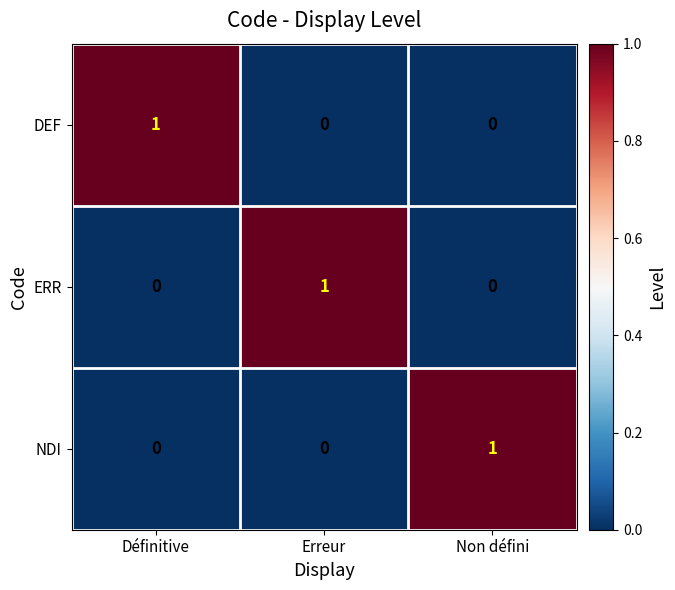

Reading right to left, transcribe all the data shown in this chart.

DEF: Non défini=0	Erreur=0	Définitive=1
ERR: Non défini=0	Erreur=1	Définitive=0
NDI: Non défini=1	Erreur=0	Définitive=0